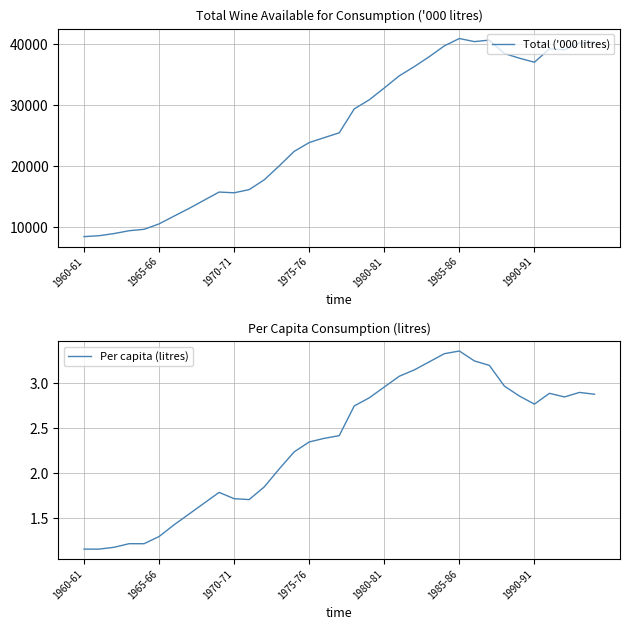

Does the chart display data point markers on the line(s)?

No